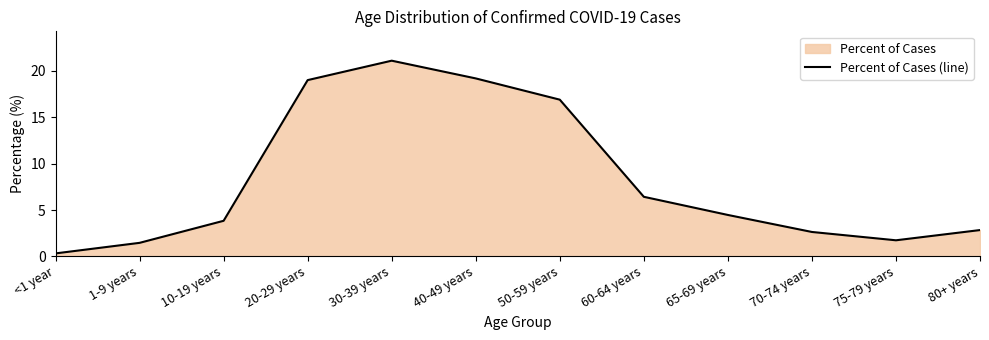

Which category has the lowest value across all series?

<1 year